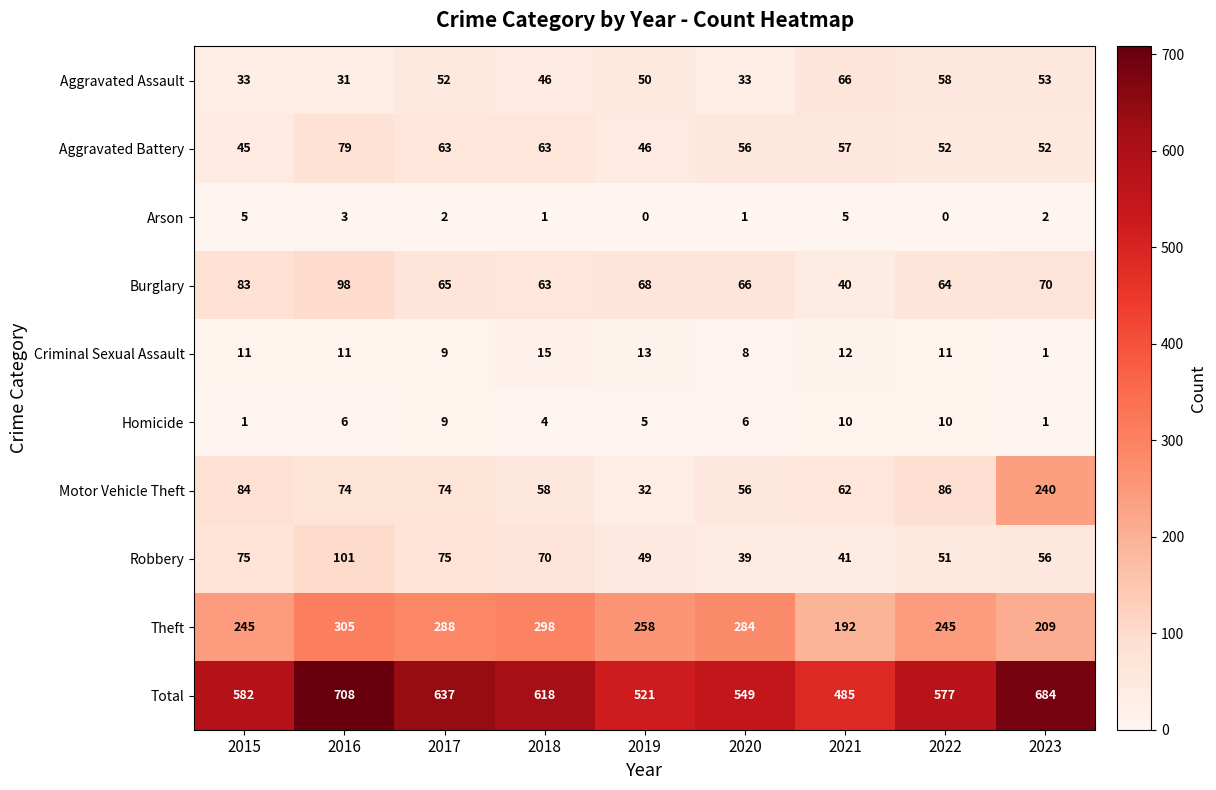

What is the sum of all Aggravated Assault values?

422